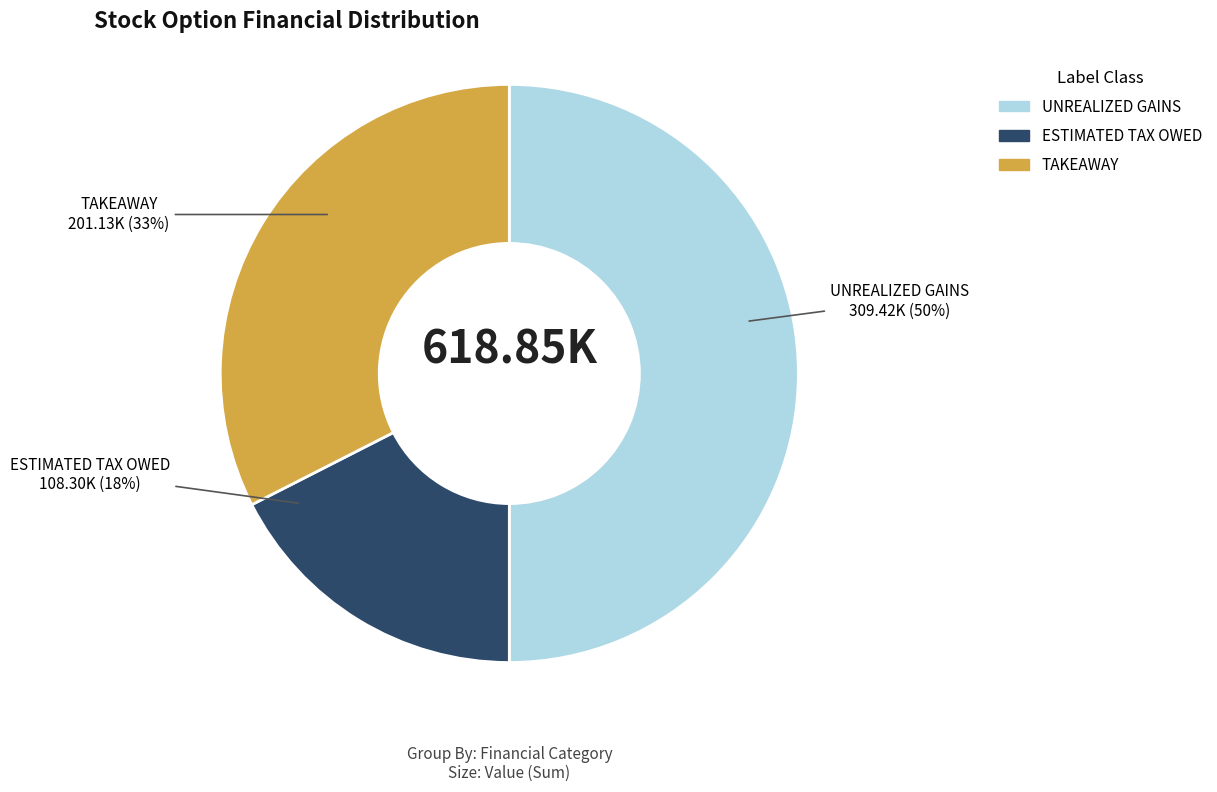

To the nearest percent, what is the combined percentage of TAKEAWAY and UNREALIZED GAINS?

82%